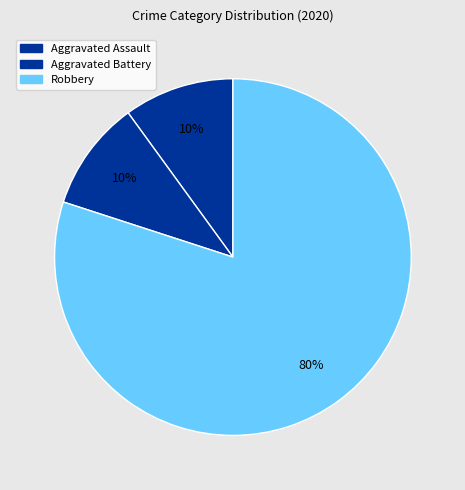

How many slices are in this pie chart?

3